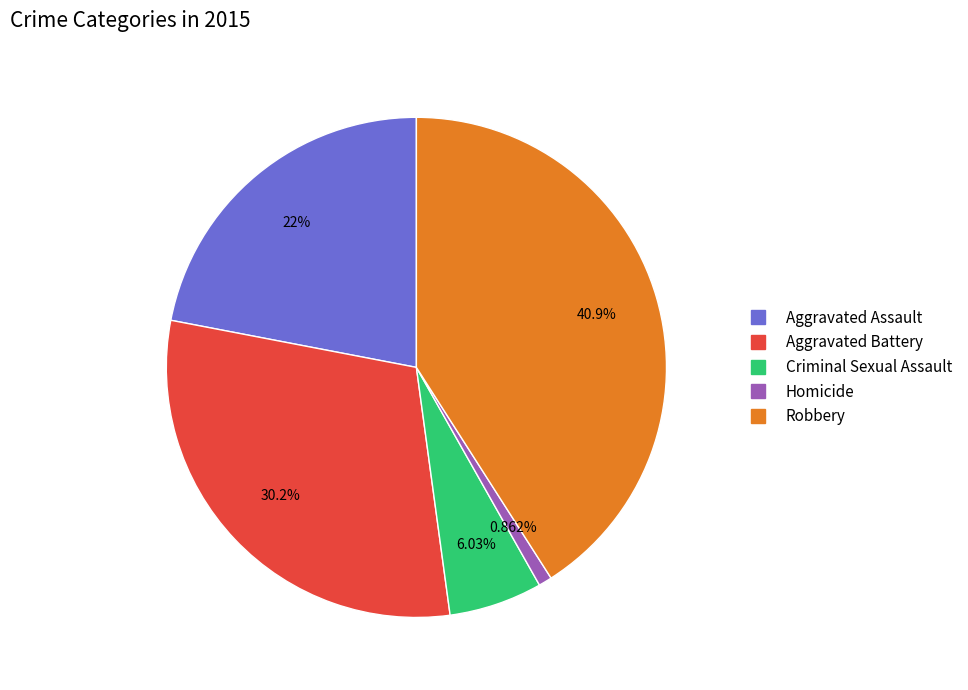

To the nearest percent, what is the difference between the largest and smallest slice percentages?

40%